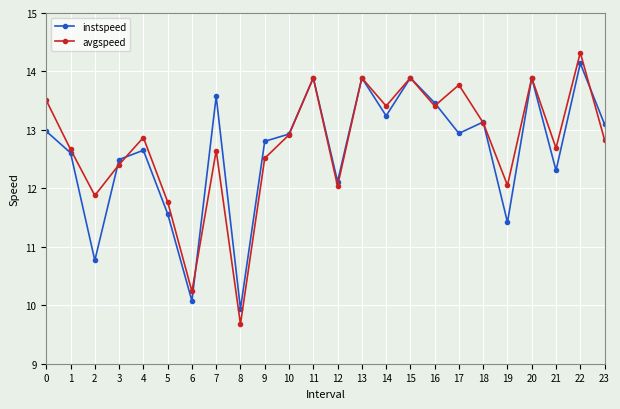

List the series in order of their peak value, highest first.

avgspeed, instspeed